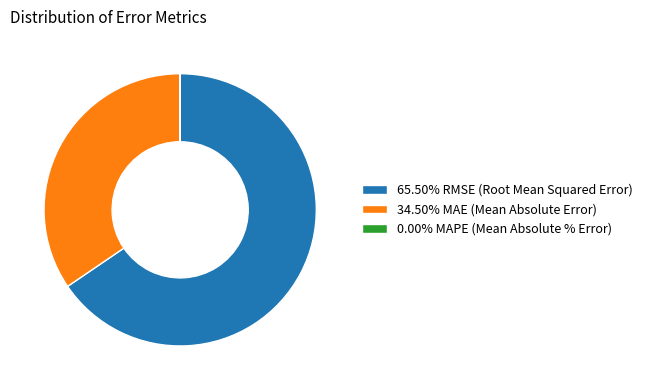

Does 65.50% RMSE (Root Mean Squared Error) represent more than half of the total?

Yes